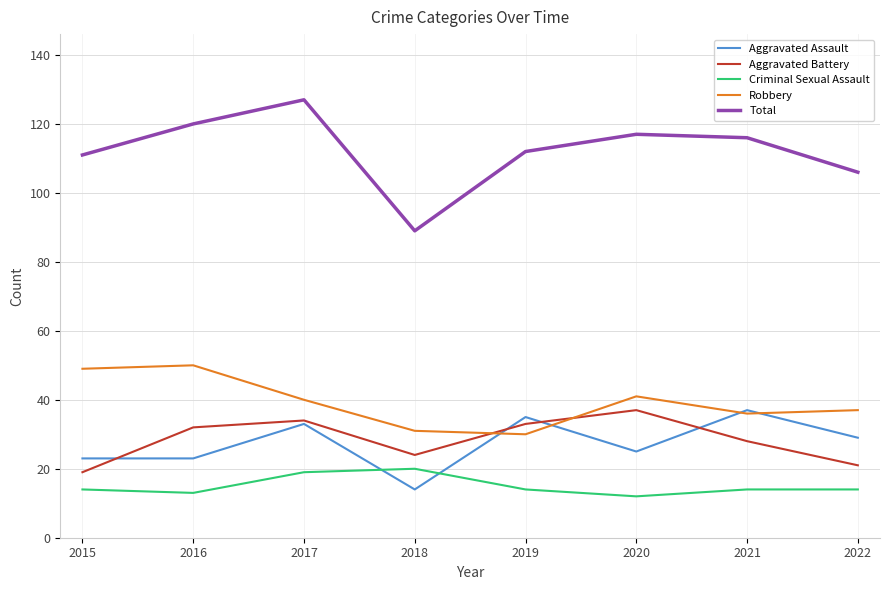

Reading left to right, list all the values displayed in this chart.

Aggravated Assault: 23	23	33	14	35	25	37	29
Aggravated Battery: 19	32	34	24	33	37	28	21
Criminal Sexual Assault: 14	13	19	20	14	12	14	14
Robbery: 49	50	40	31	30	41	36	37
Total: 111	120	127	89	112	117	116	106